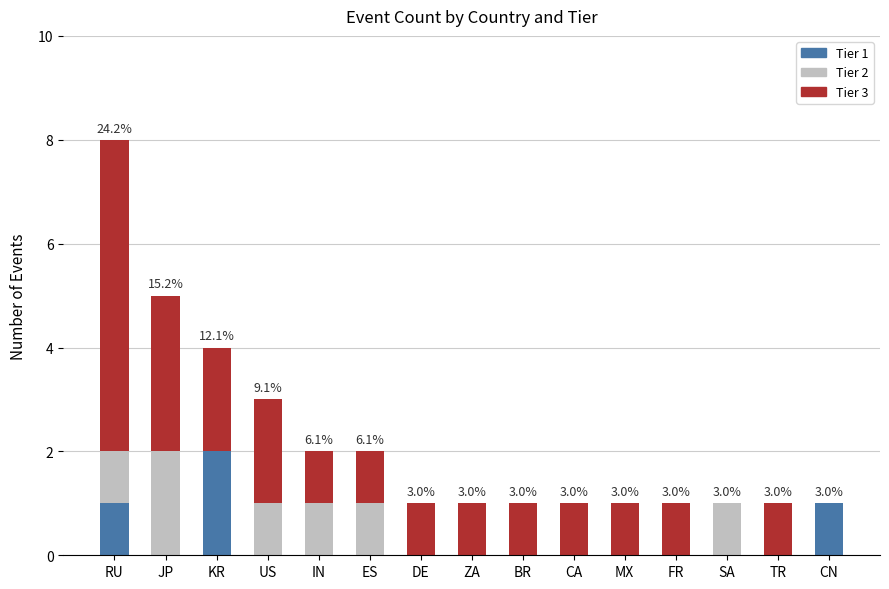

Count the number of categories in the chart.

15